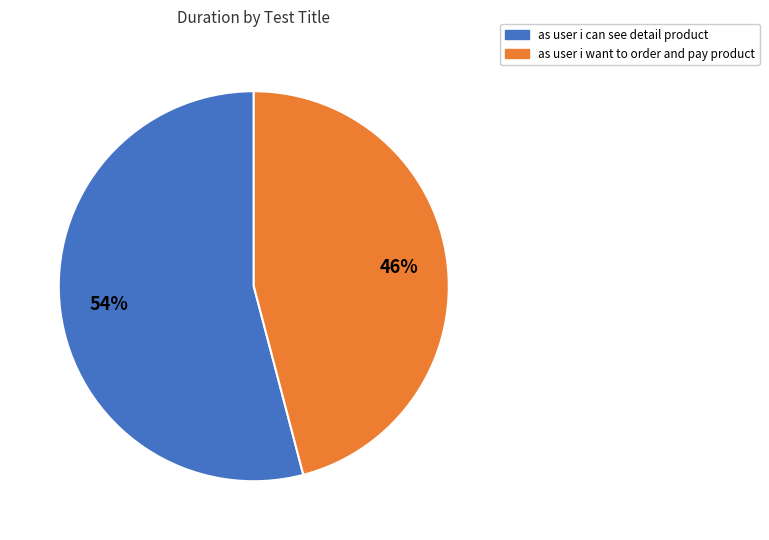

What percentage is the as user i can see detail product slice, to the nearest percent?

54%